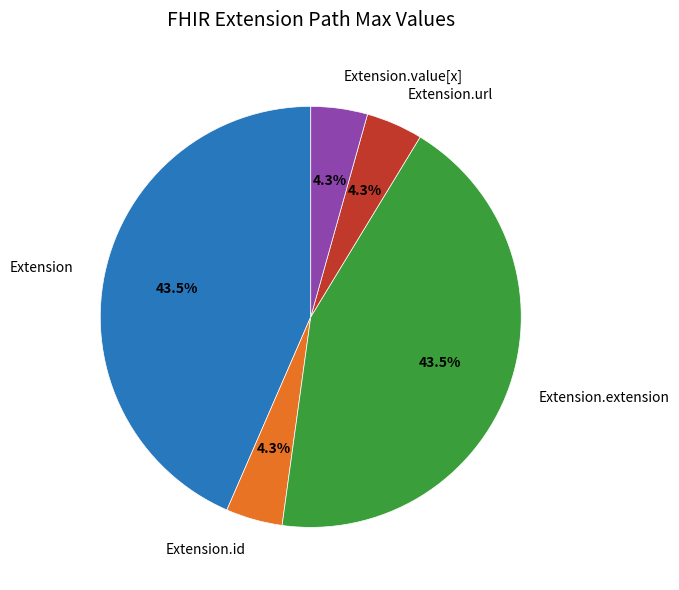

What percentage do Extension.url and Extension.extension together represent?

47.8%